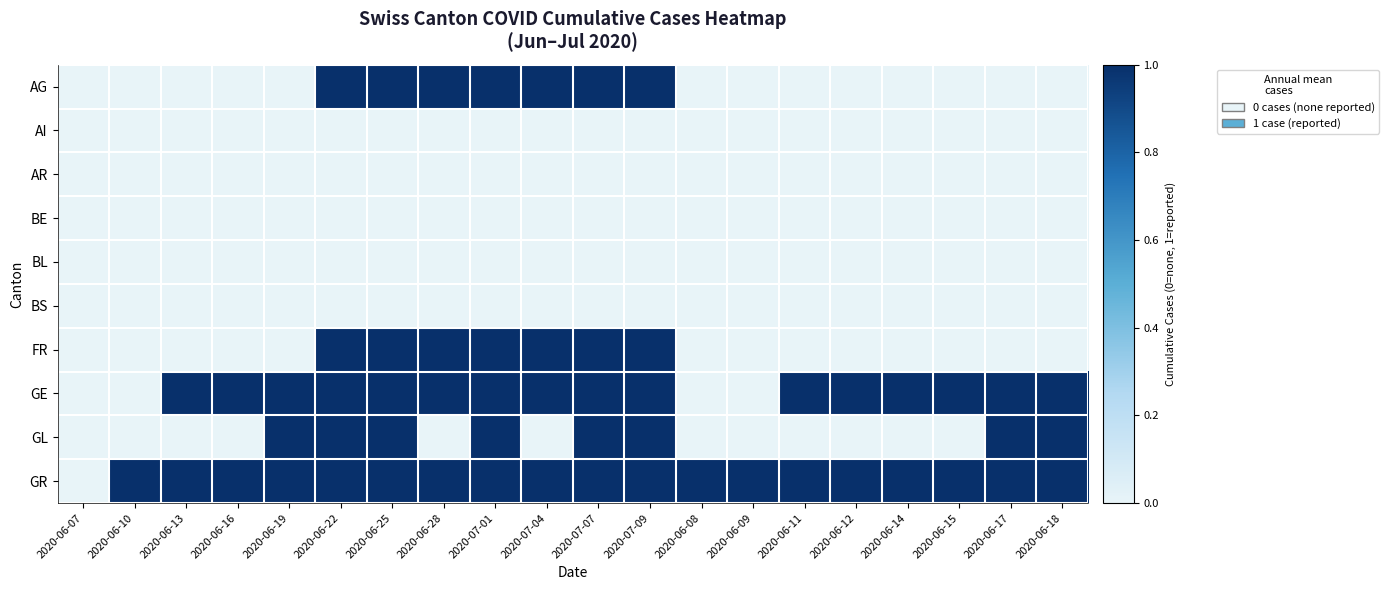

Which series has the widest spread of values?

AG